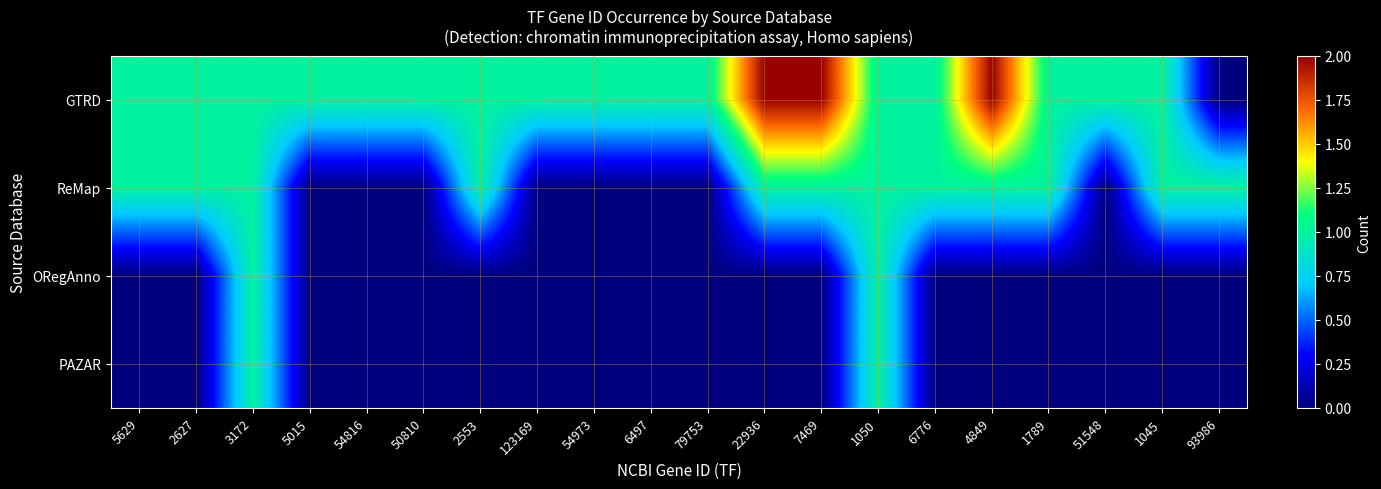

What is the spread (max minus min) of values at 1045?

1